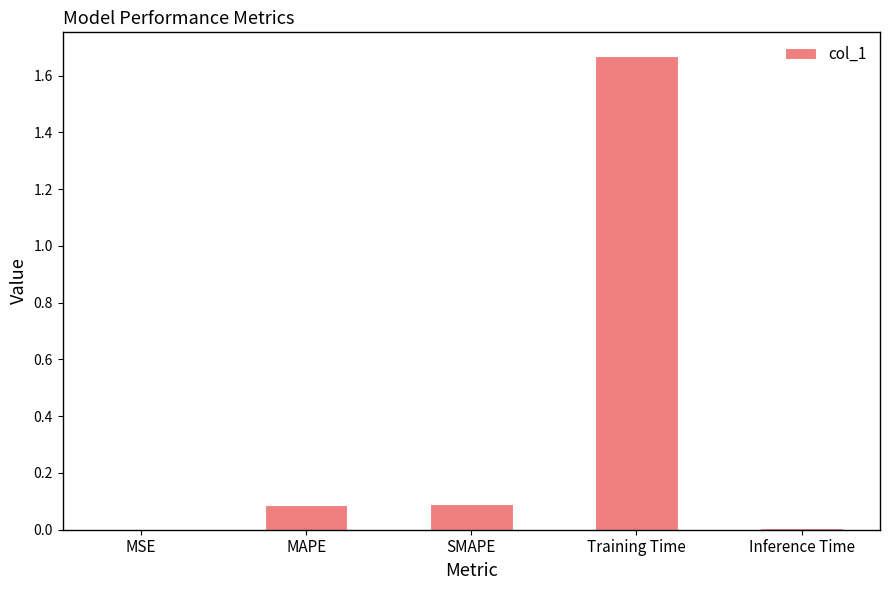

Are the bars horizontal?

No